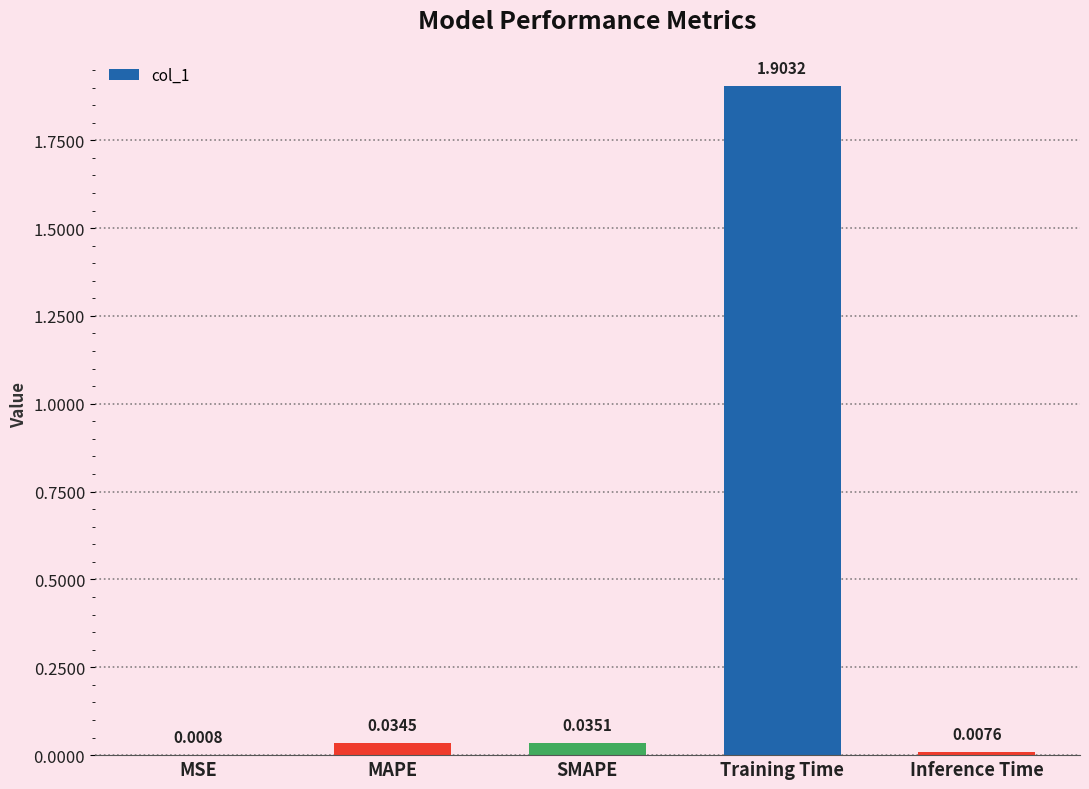

Are the bars horizontal?

No